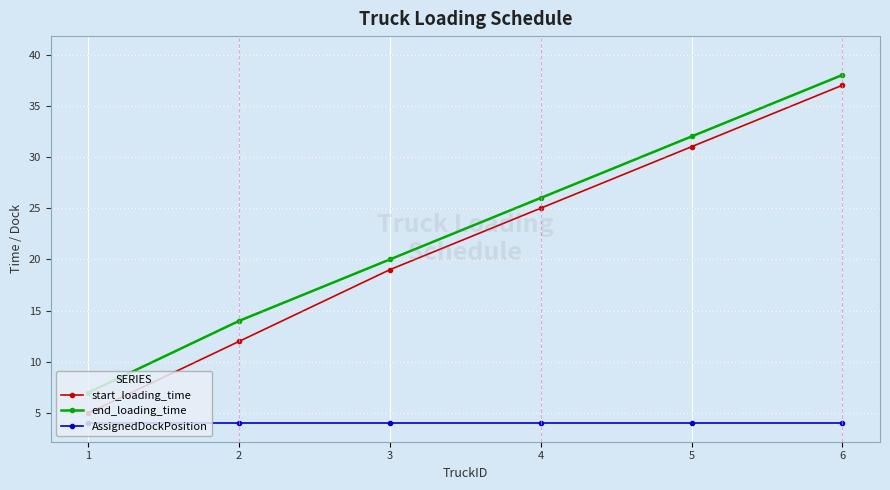

Is the value of AssignedDockPosition at 5 greater than the value of start_loading_time at 2?

No